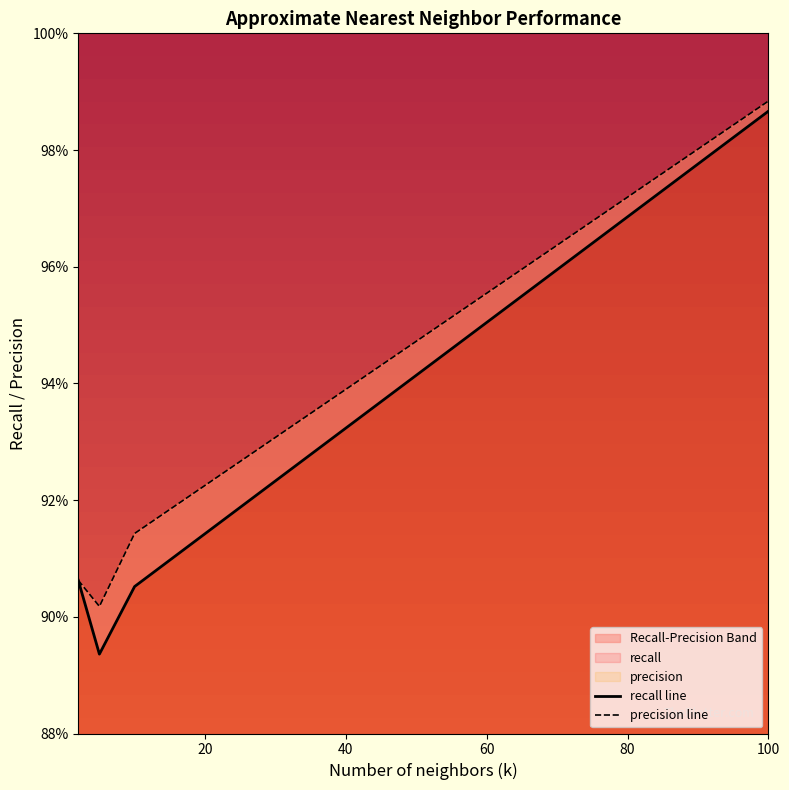

The value of recall at 10 is 1.4. True or false?

False